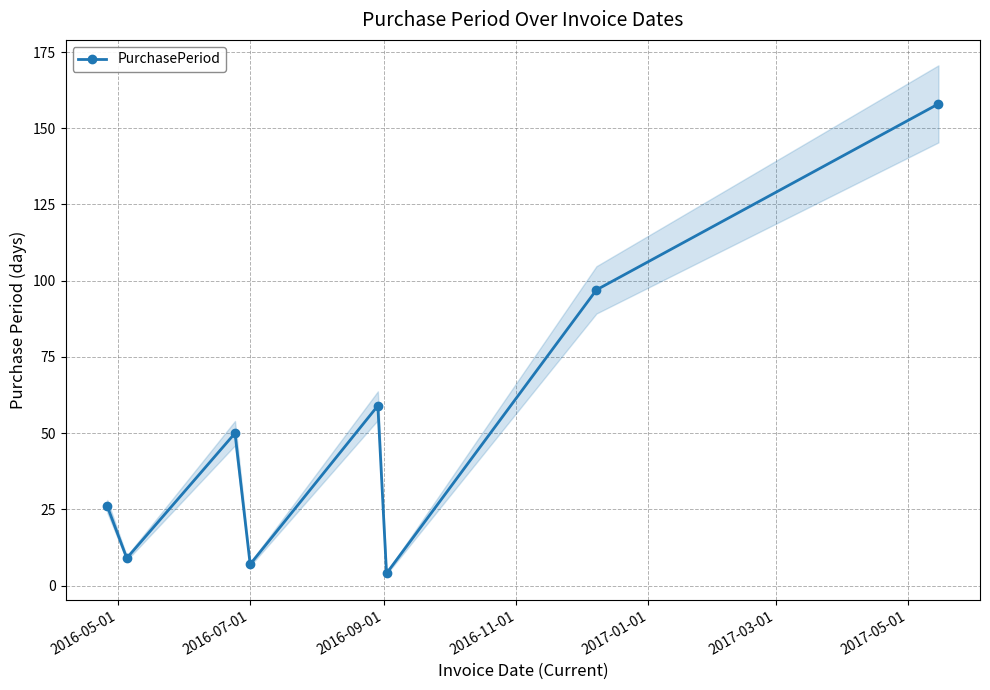

Reading right to left, extract all data points from this chart.

158	97	4	59	7	50	9	26